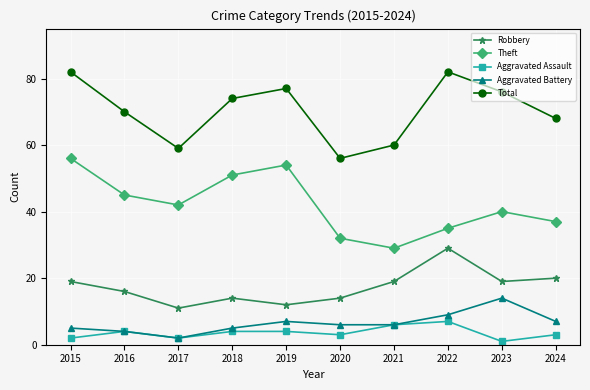

What is the difference between the Total values at 2016 and 2021?

10